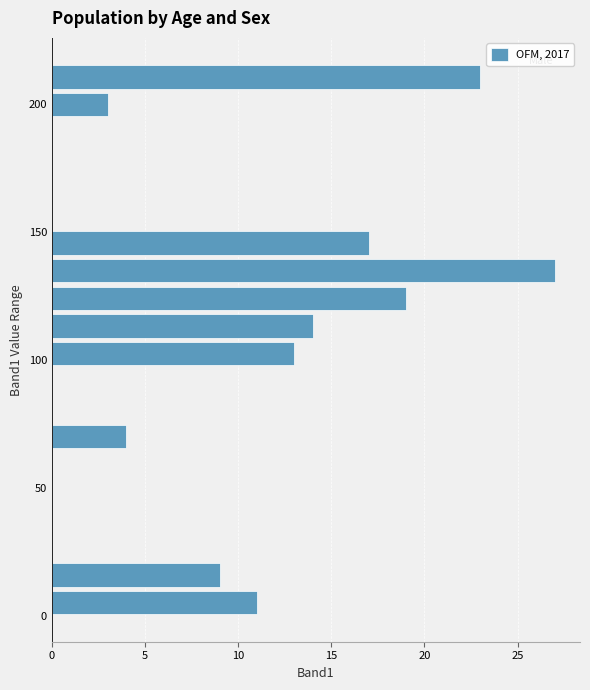

Read against the y-axis, roughly where is the centre of the longest bar?

135